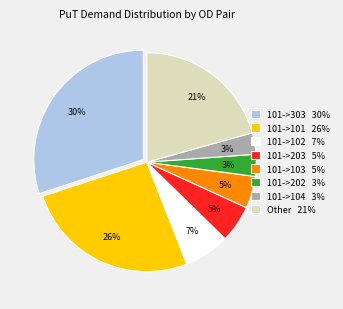

Does 101->303 30% represent more than half of the total?

No